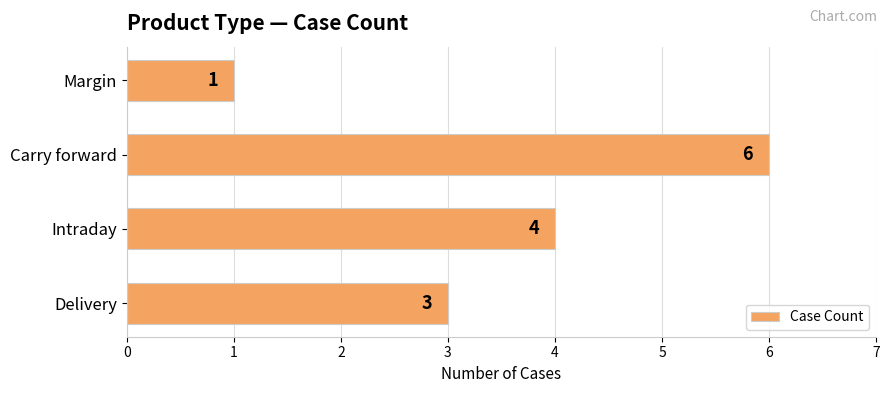

Are the bars grouped side by side (vs. stacked)?

No